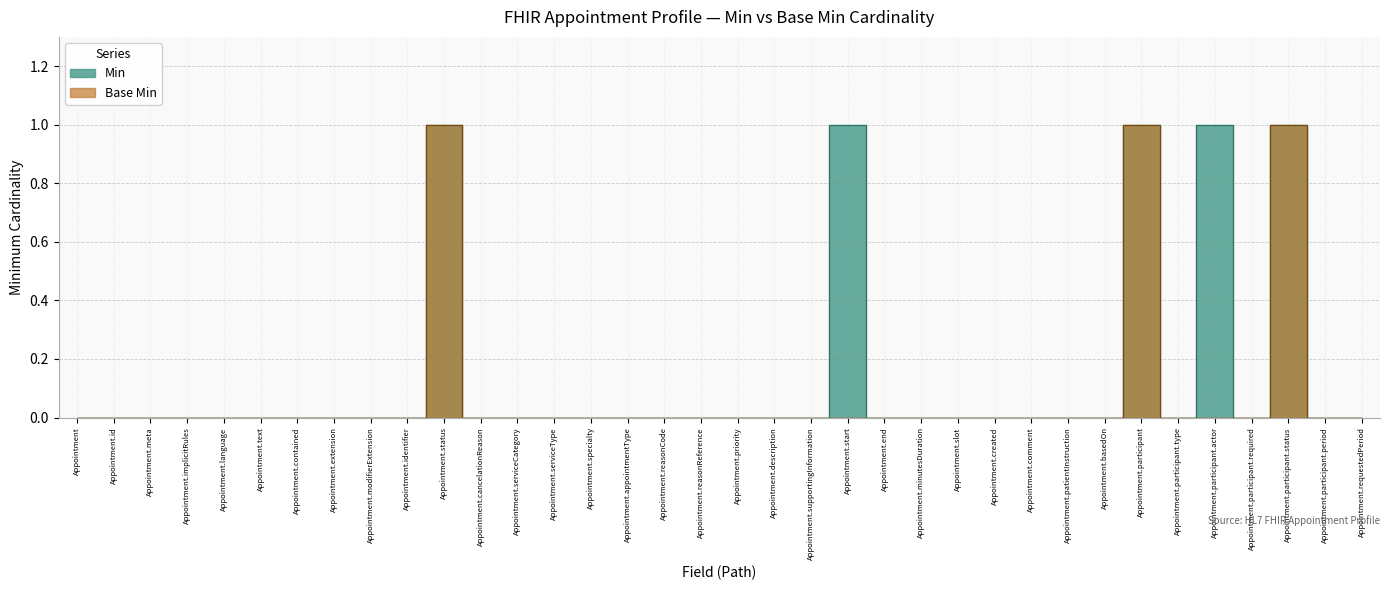

Does the chart display data point markers on the line(s)?

No